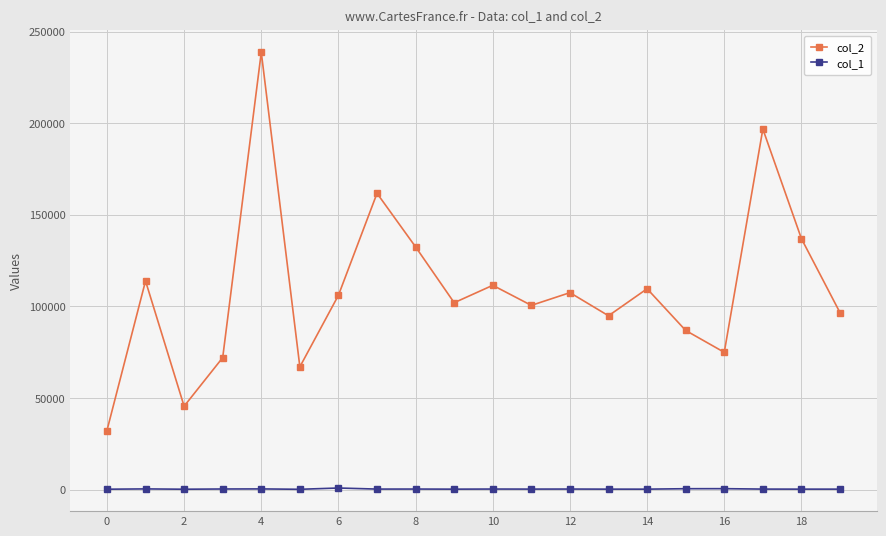

How many distinct data groups are displayed?

2